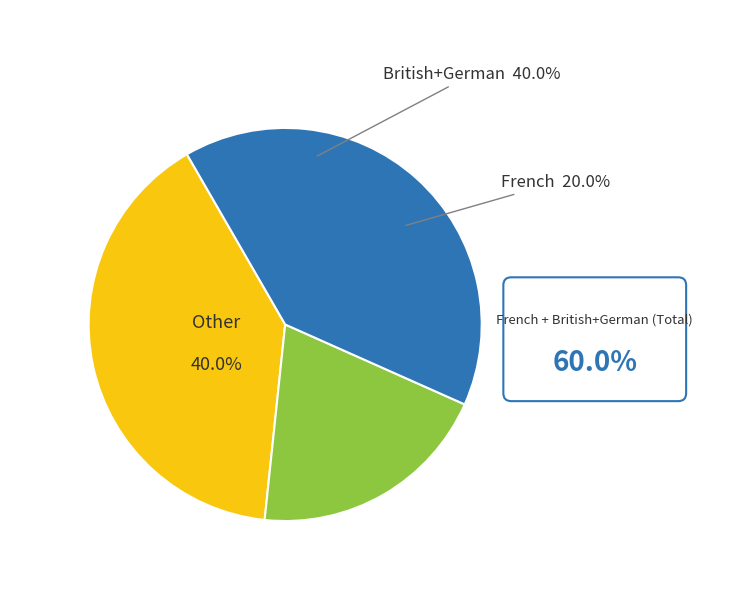

Is it true that French is 20% of the pie?

True